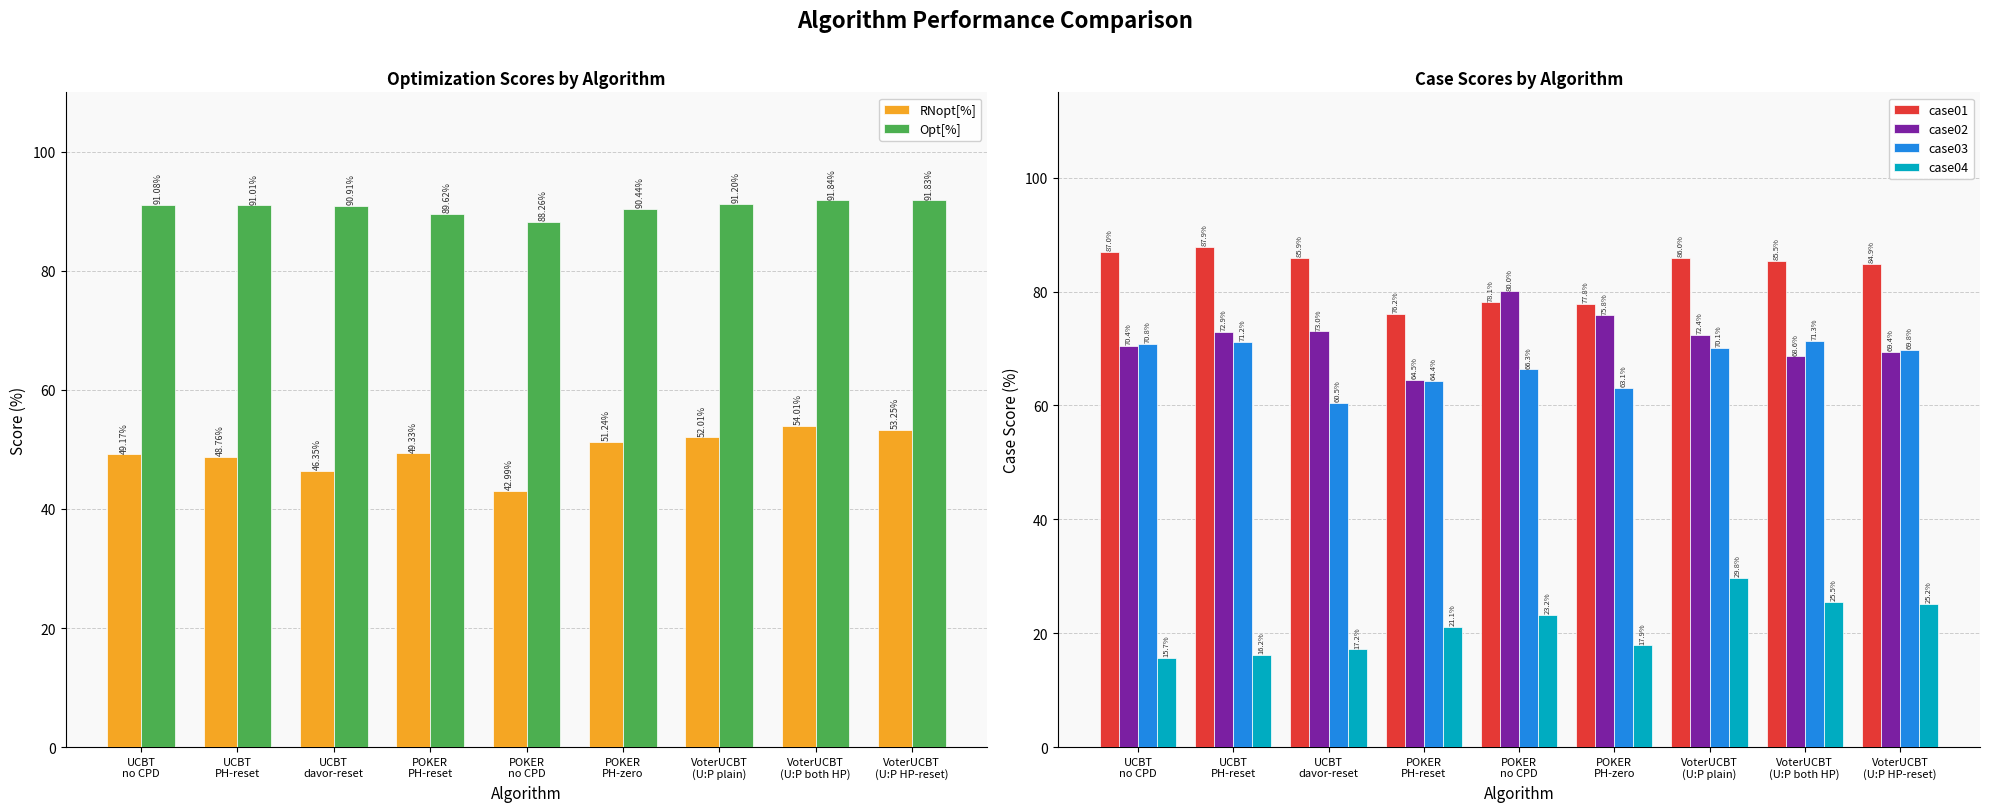

At POKER
PH-zero, list the series in order from smallest to largest.

case04, RNopt[%], case03, case02, case01, Opt[%]